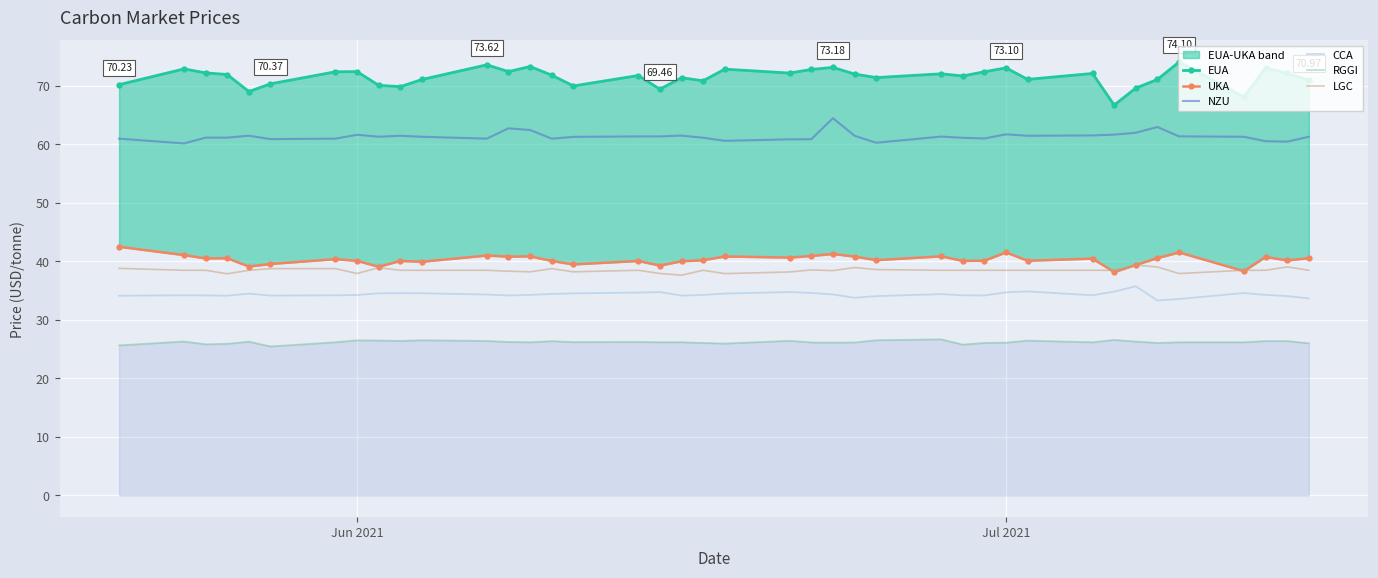

How many times do UKA and LGC cross each other?

4